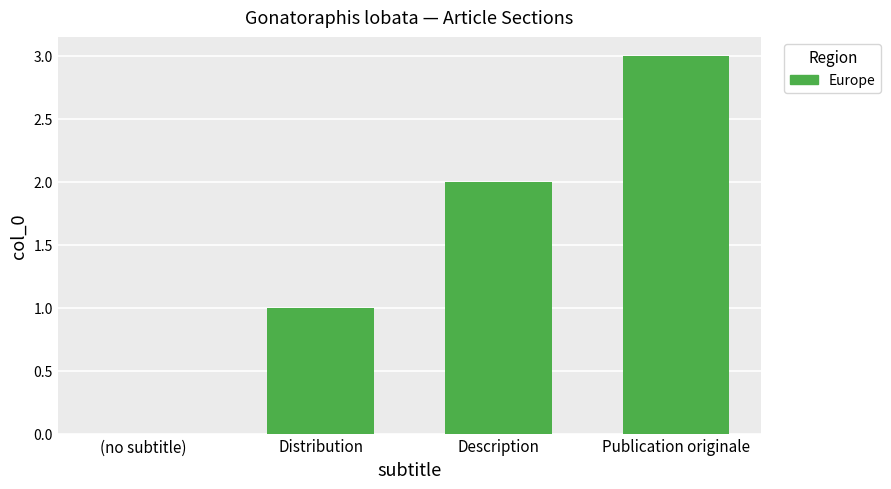

The chart shows a value of 2 at Description. True or false?

True